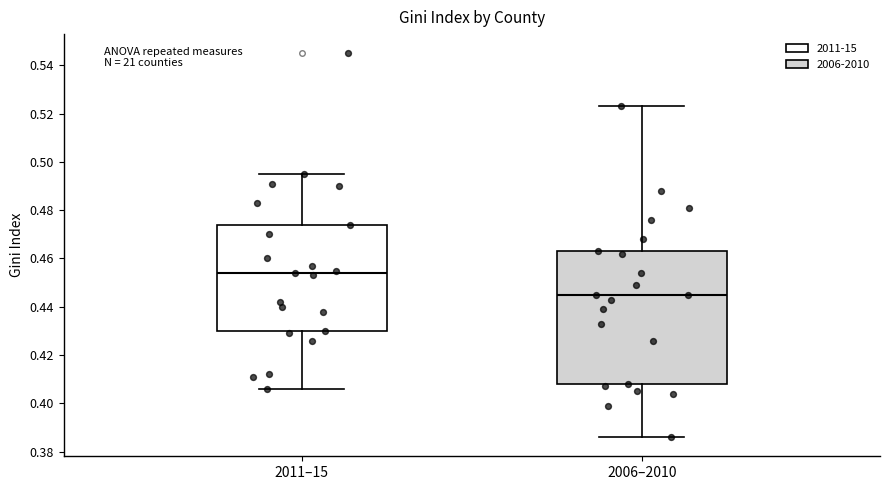

Reading left to right, transcribe this box plot: for each box, give where its median line is, the range the box spans, and where its two whiskers end, as read against the y-axis. The values are not printed on the chart, so give them approximately, as read against the axis.

2011–15: median 0.454, box 0.430 to 0.474, whiskers 0.406 to 0.496
2006–2010: median 0.446, box 0.408 to 0.464, whiskers 0.386 to 0.524